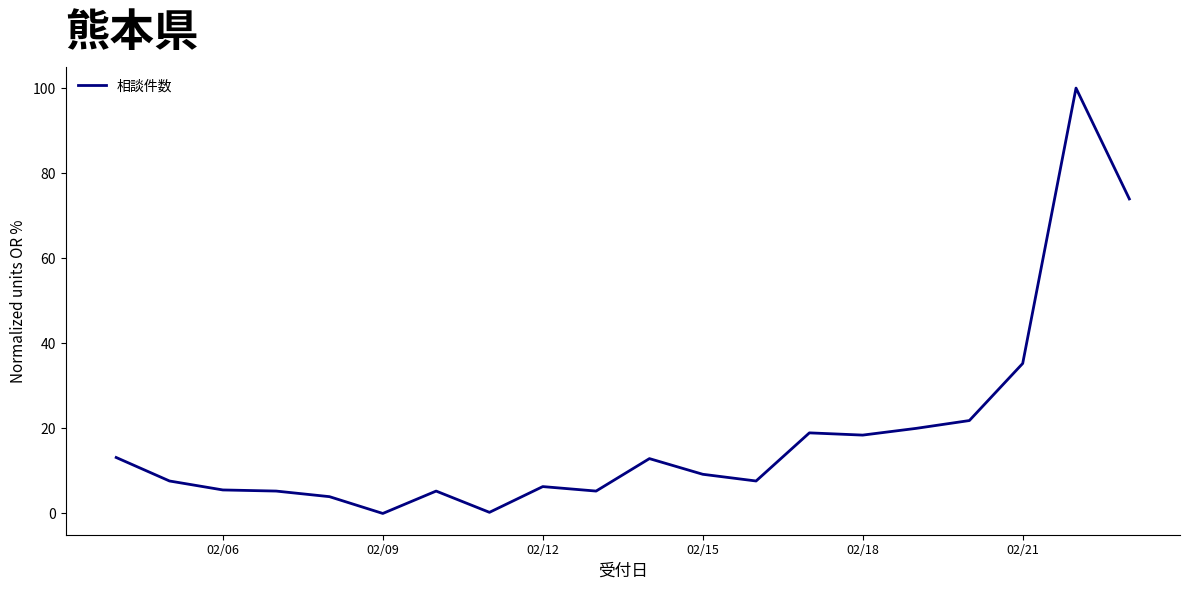

What is the difference between the maximum and minimum values?

100.0